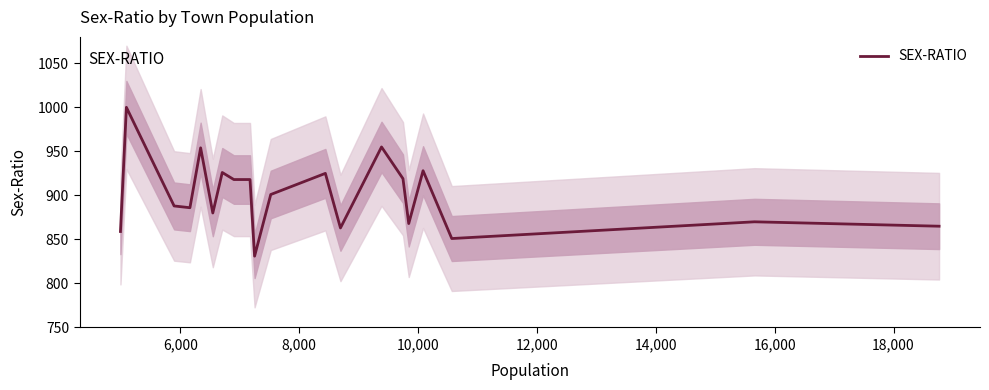

What is the maximum value for SEX-RATIO?

1000